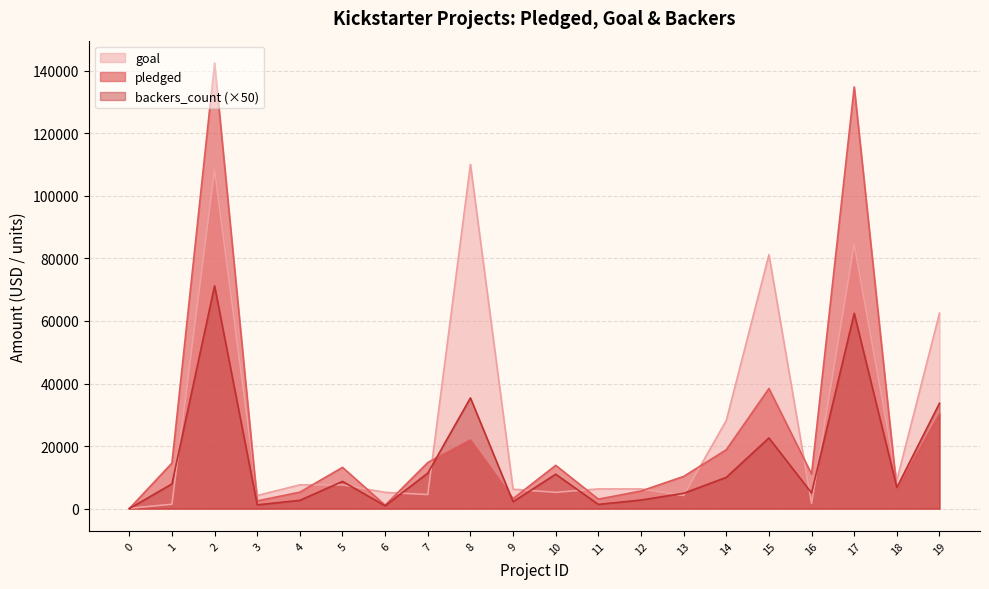

Where do backers_count and pledged first cross each other?

7 and 8